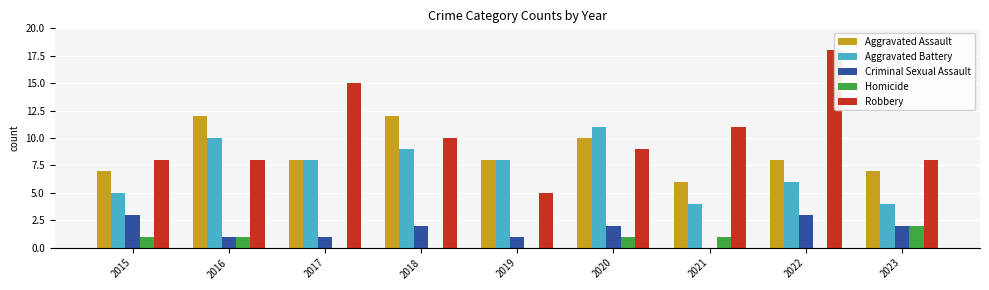

Is the value of Aggravated Battery at 2017 greater than the value of Aggravated Assault at 2022?

No